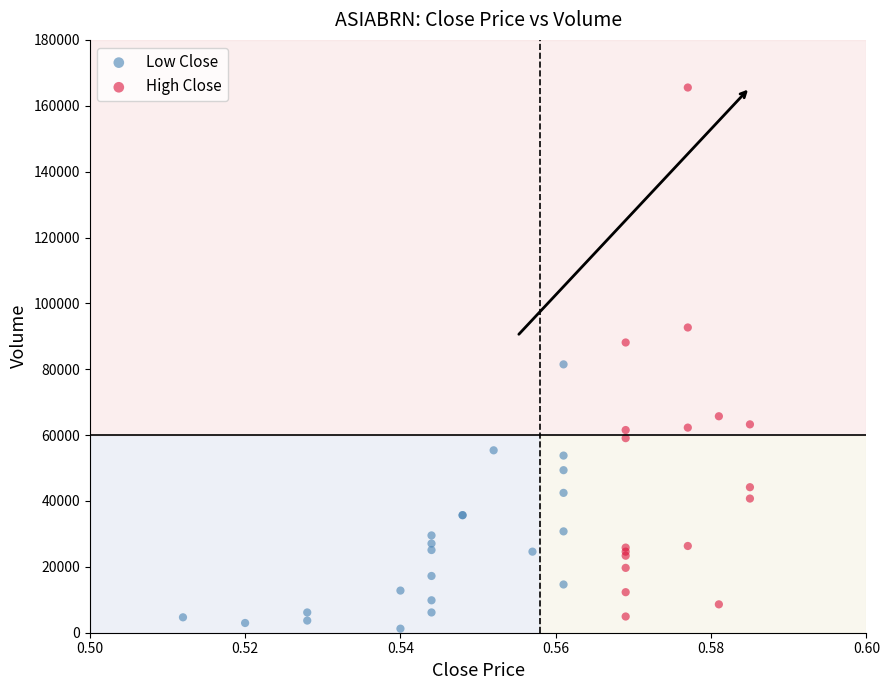

Which series has the widest spread of Y values?

High Close